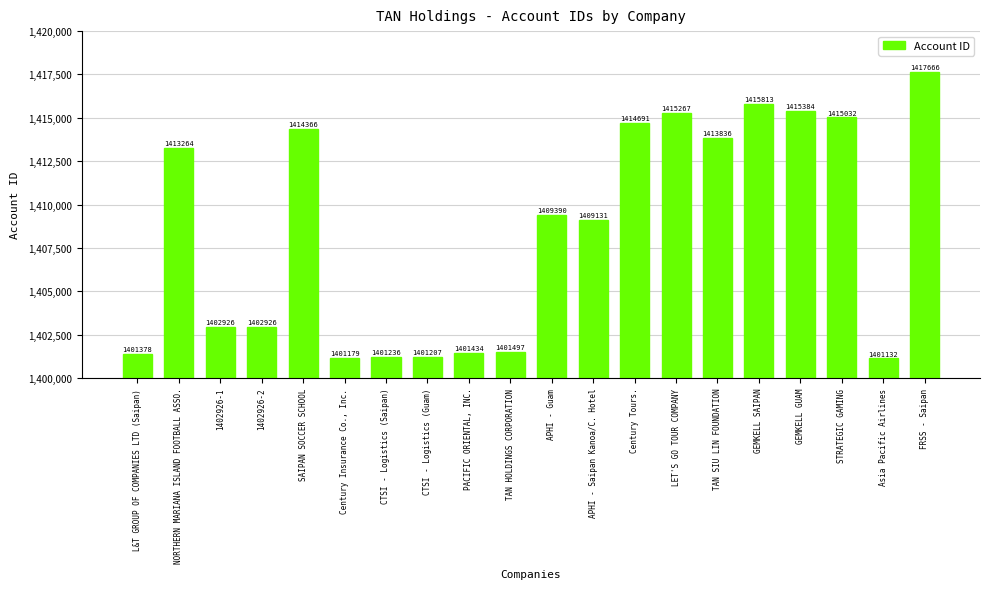

Count the number of data series in this chart.

1